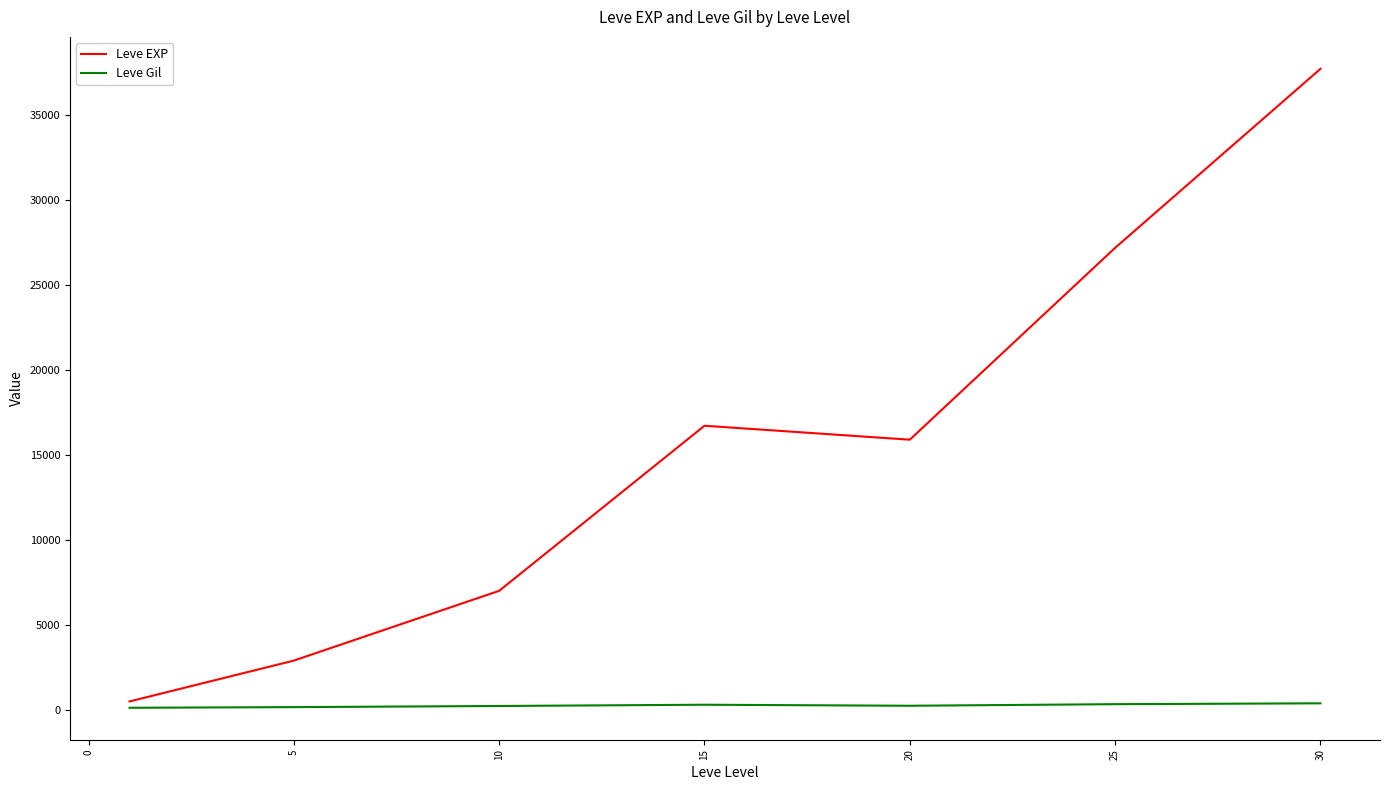

Rank the series by their maximum value, from lowest to highest.

Leve Gil, Leve EXP